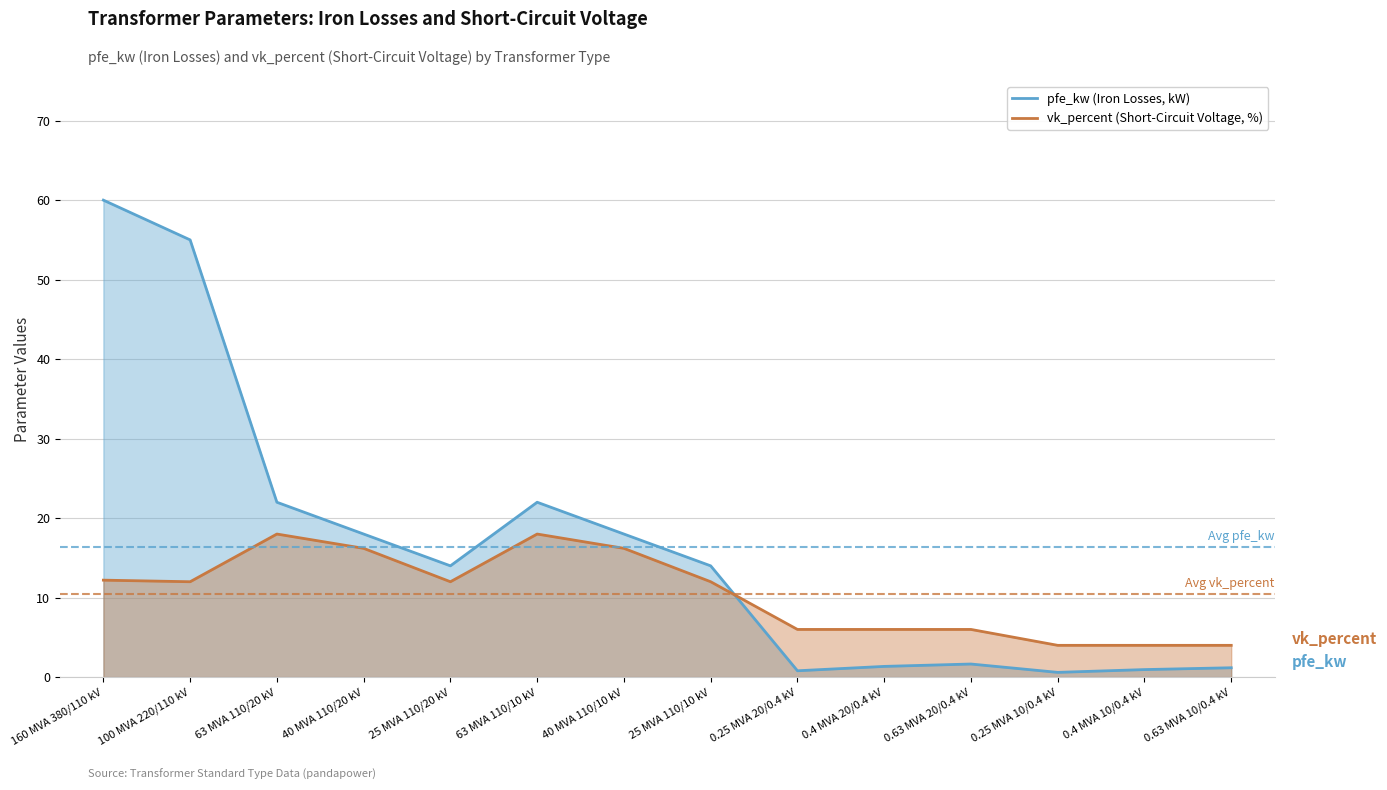

True or false: vk_percent (Short-Circuit Voltage, %) has a value of 2.8 at 0.63 MVA 20/0.4 kV.

False